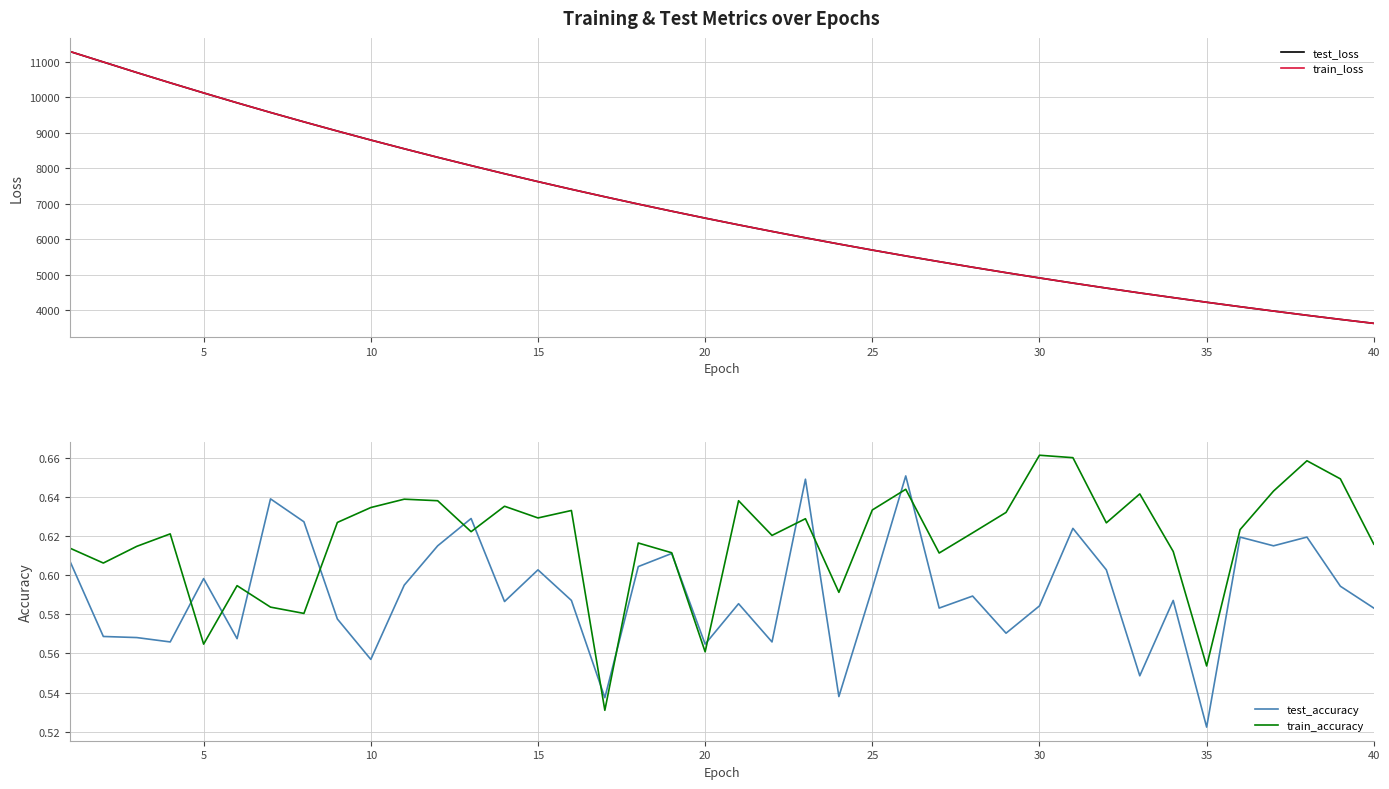

Which category has the lowest value in the test_accuracy series?

35